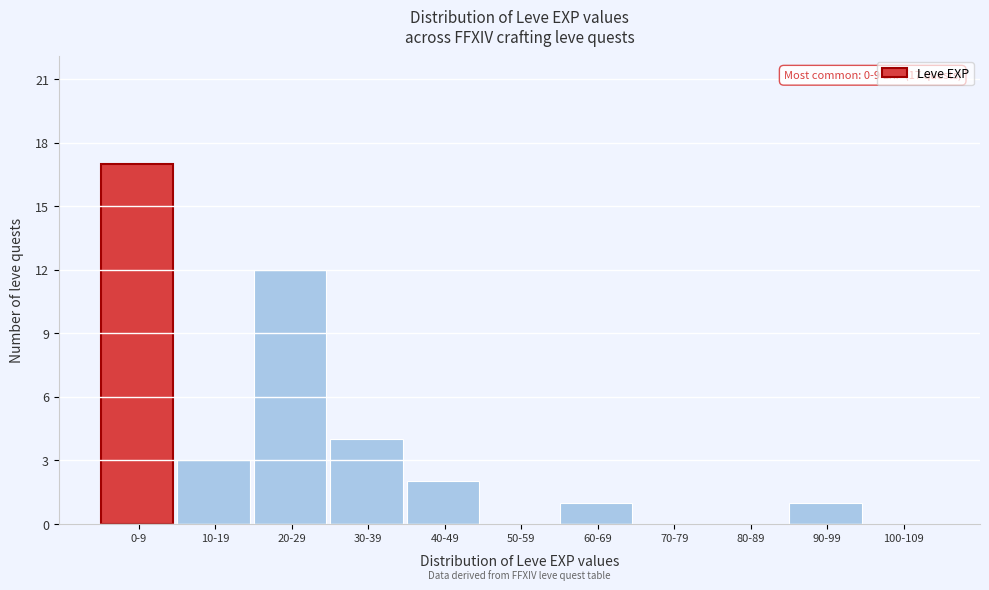

Reading right to left, list all the values displayed in this chart.

100-109=0	90-99=1	80-89=0	70-79=0	60-69=1	50-59=0	40-49=2	30-39=4	20-29=12	10-19=3	0-9=17